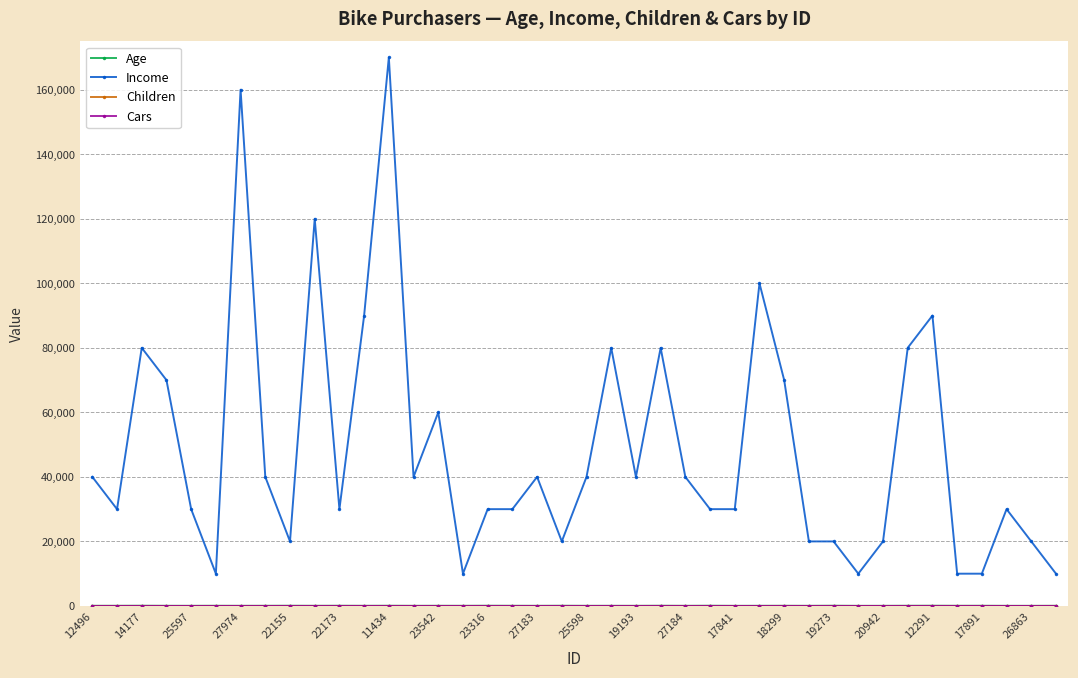

Which series has the largest total across all categories?

Income